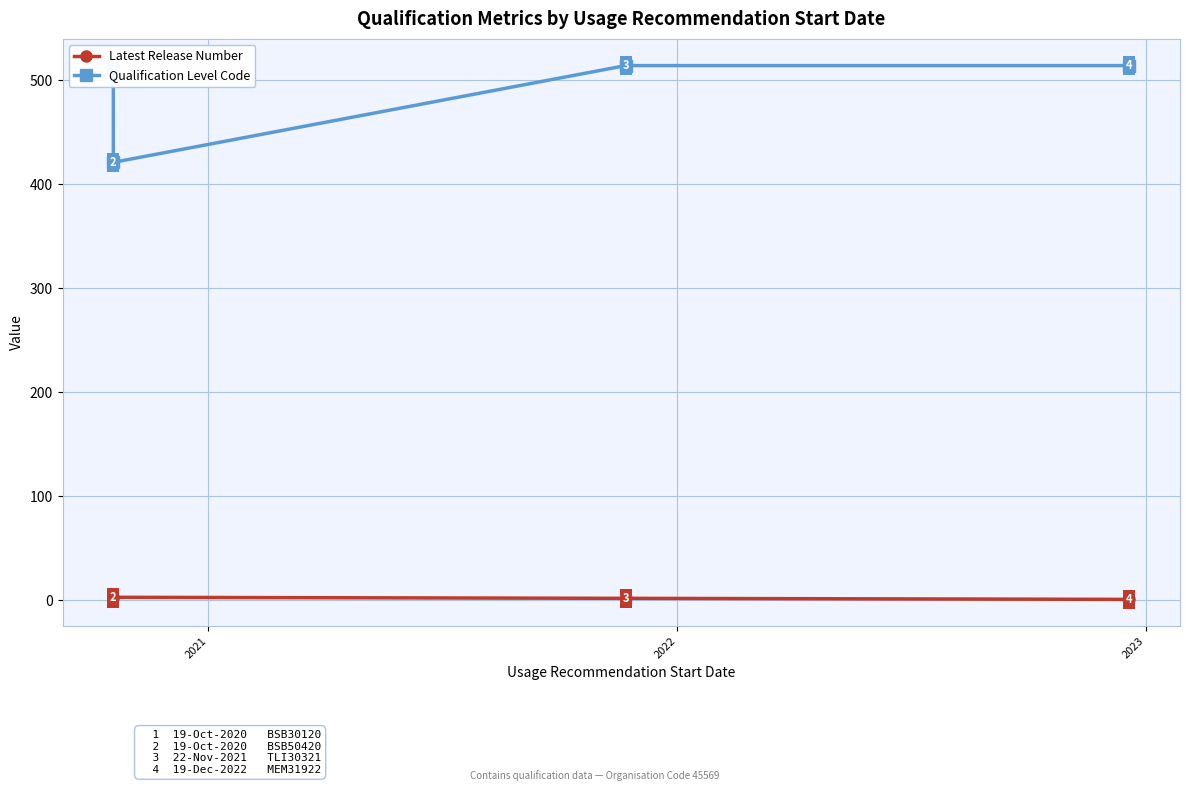

Rank the series by their average value, from lowest to highest.

Latest Release Number, Qualification Level Code